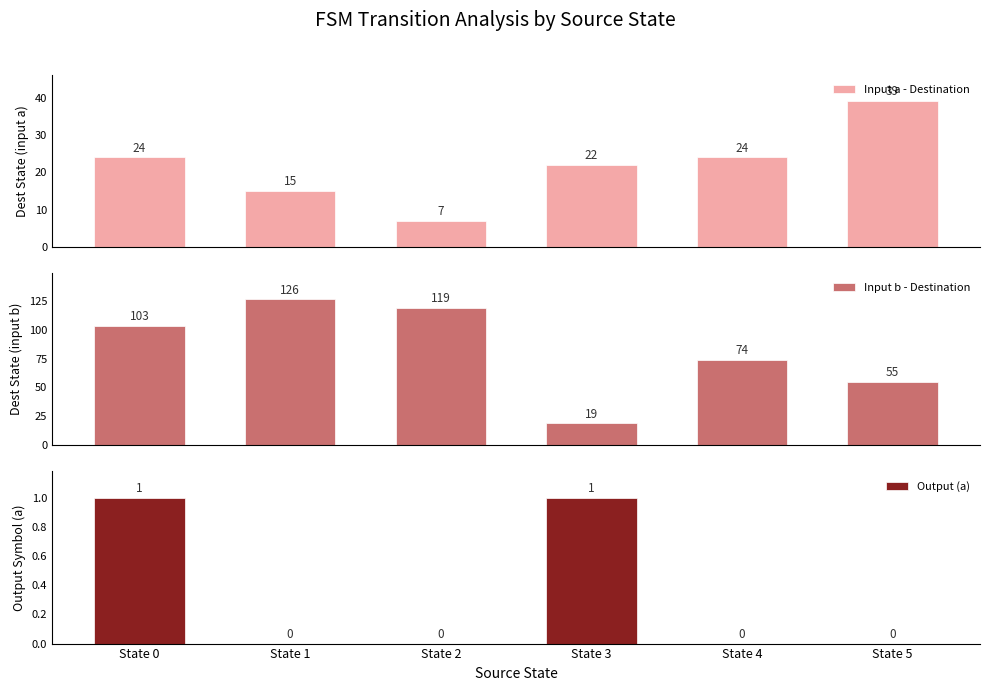

Reading left to right, transcribe all the data shown in this chart.

Input a - Destination: 24	15	7	22	24	39
Input b - Destination: 103	126	119	19	74	55
Output (a): 1	0	0	1	0	0